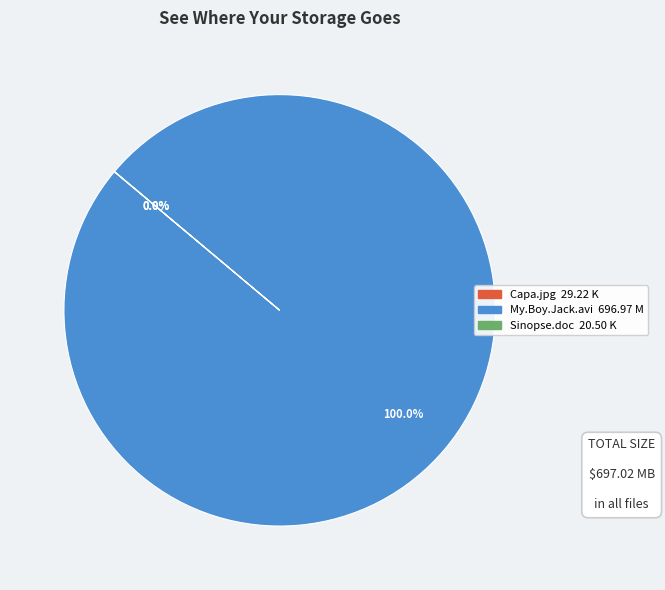

How many segments does this pie chart have?

3